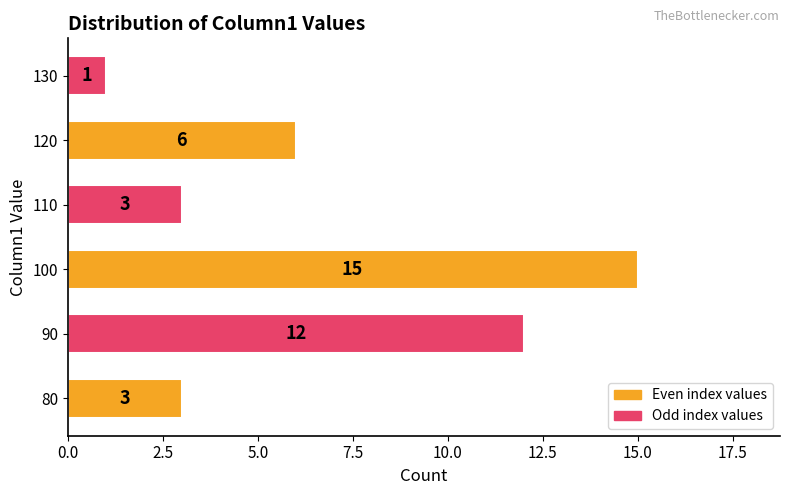

The value at 100 is 8. True or false?

False